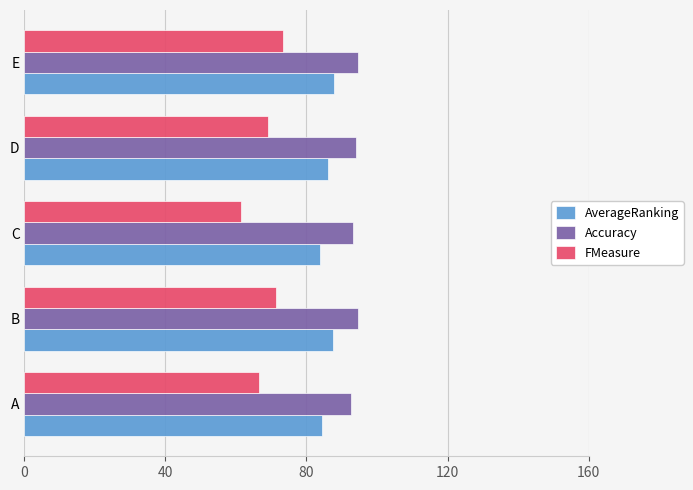

What is the difference between the highest and lowest values at D?

25.0